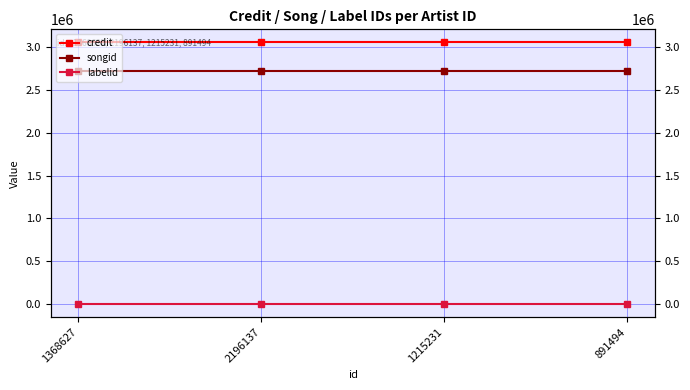

List the series in order of their peak value, highest first.

credit, songid, labelid